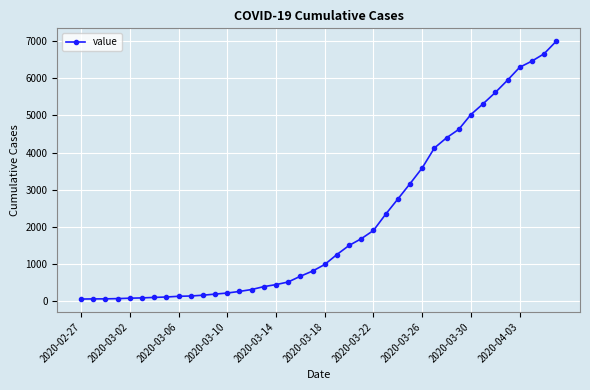

What is the difference between the second highest and second lowest values?

6589